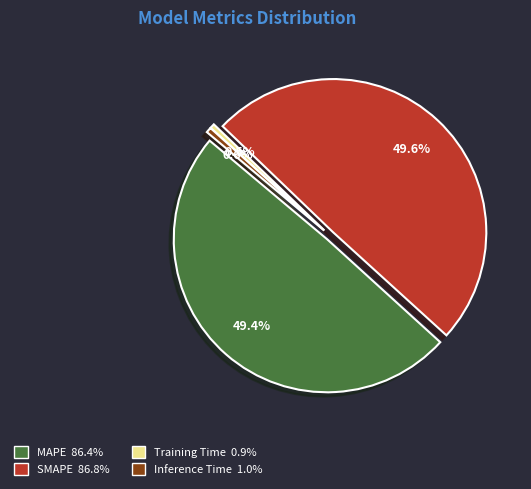

Does SMAPE account for over 50% of the chart?

No